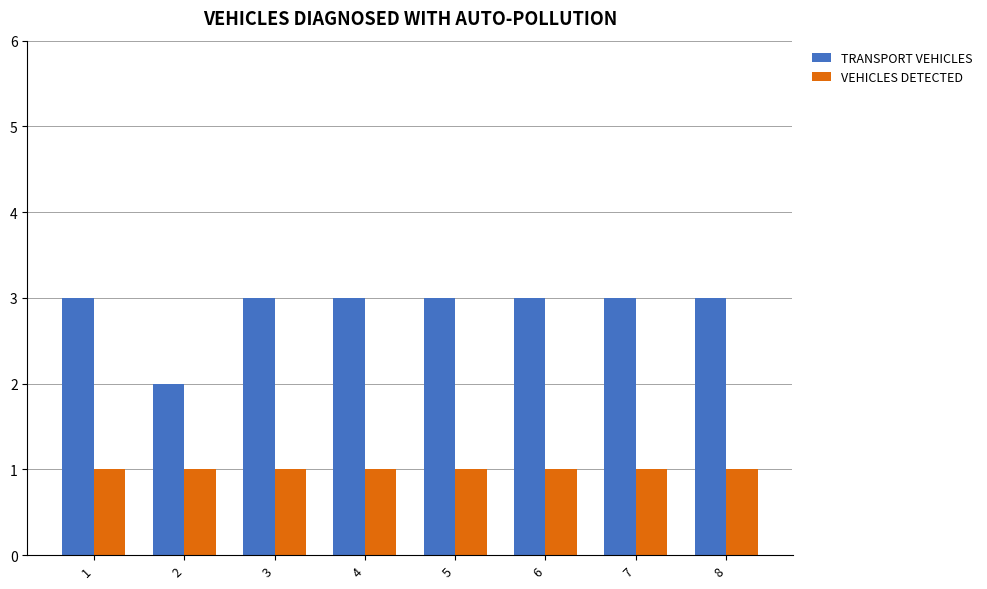

The value of TRANSPORT VEHICLES at 5 is 3. True or false?

True